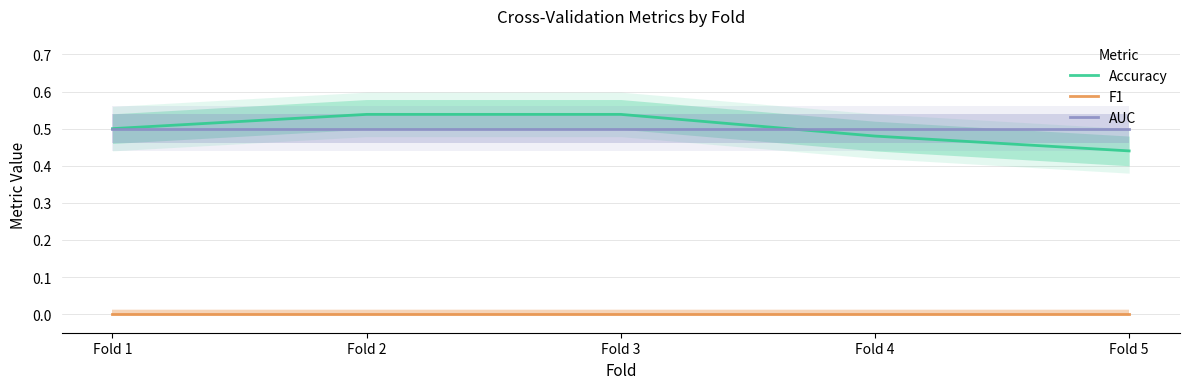

Which series changed the most between Fold 3 and Fold 5?

Accuracy